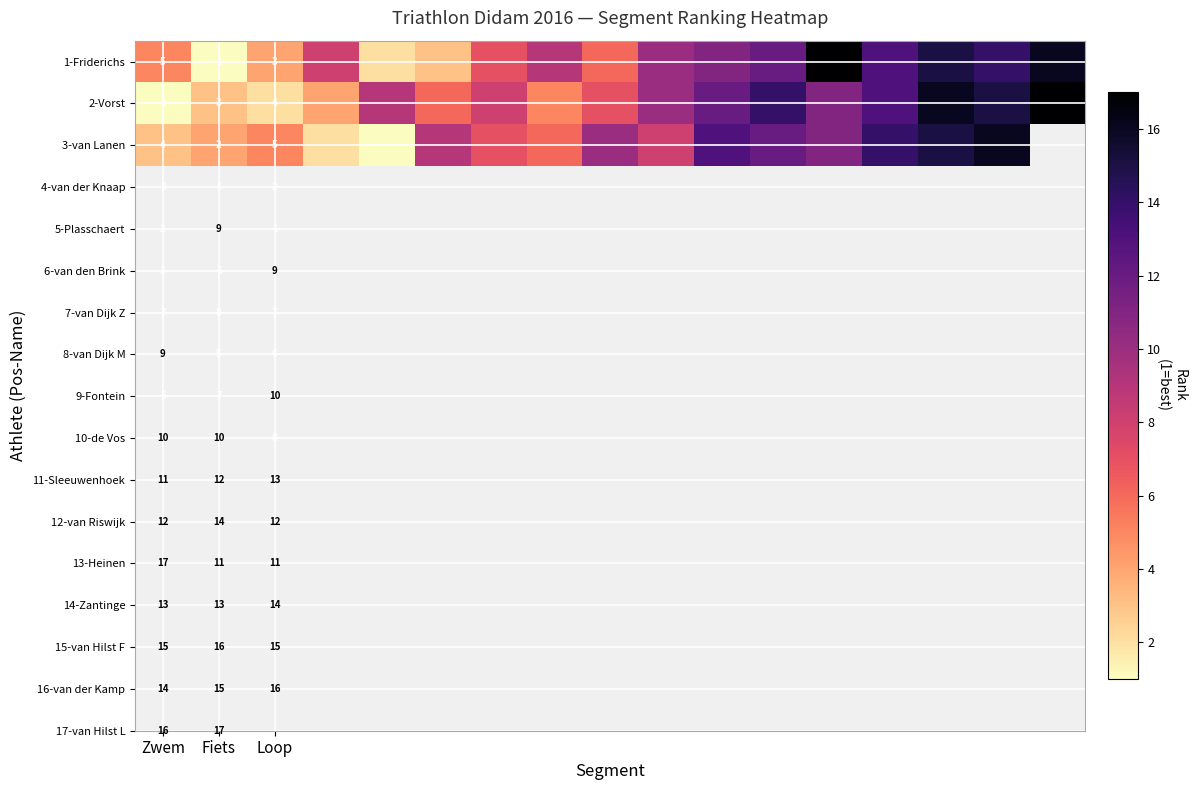

Is it true that 1-Friderichs equals 7 at Zwem?

False